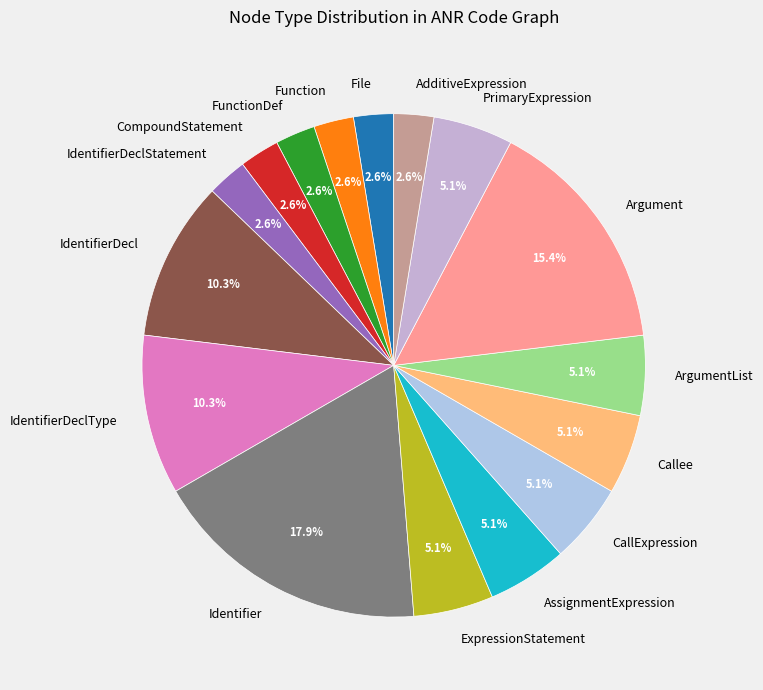

Approximately how many times larger is the value at ExpressionStatement compared to IdentifierDeclStatement?

2.0